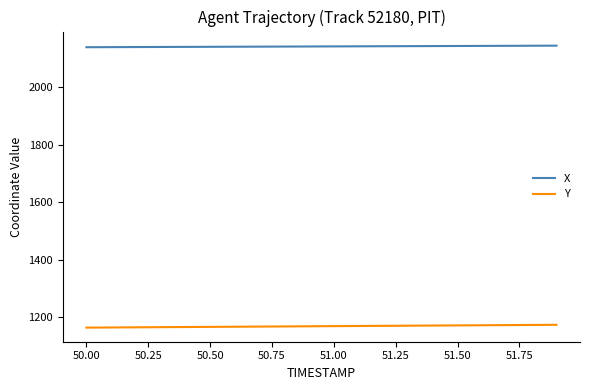

Which series has the largest total across all categories?

X